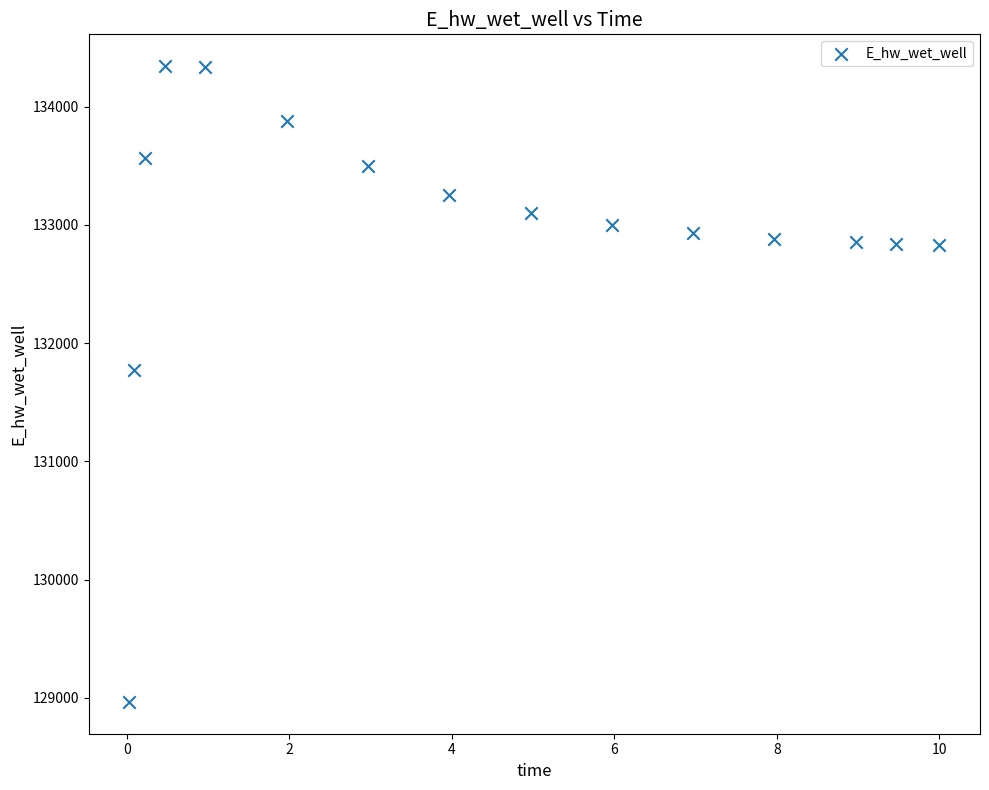

What Y value in the scatter plot is closest to 131654?

131770.5